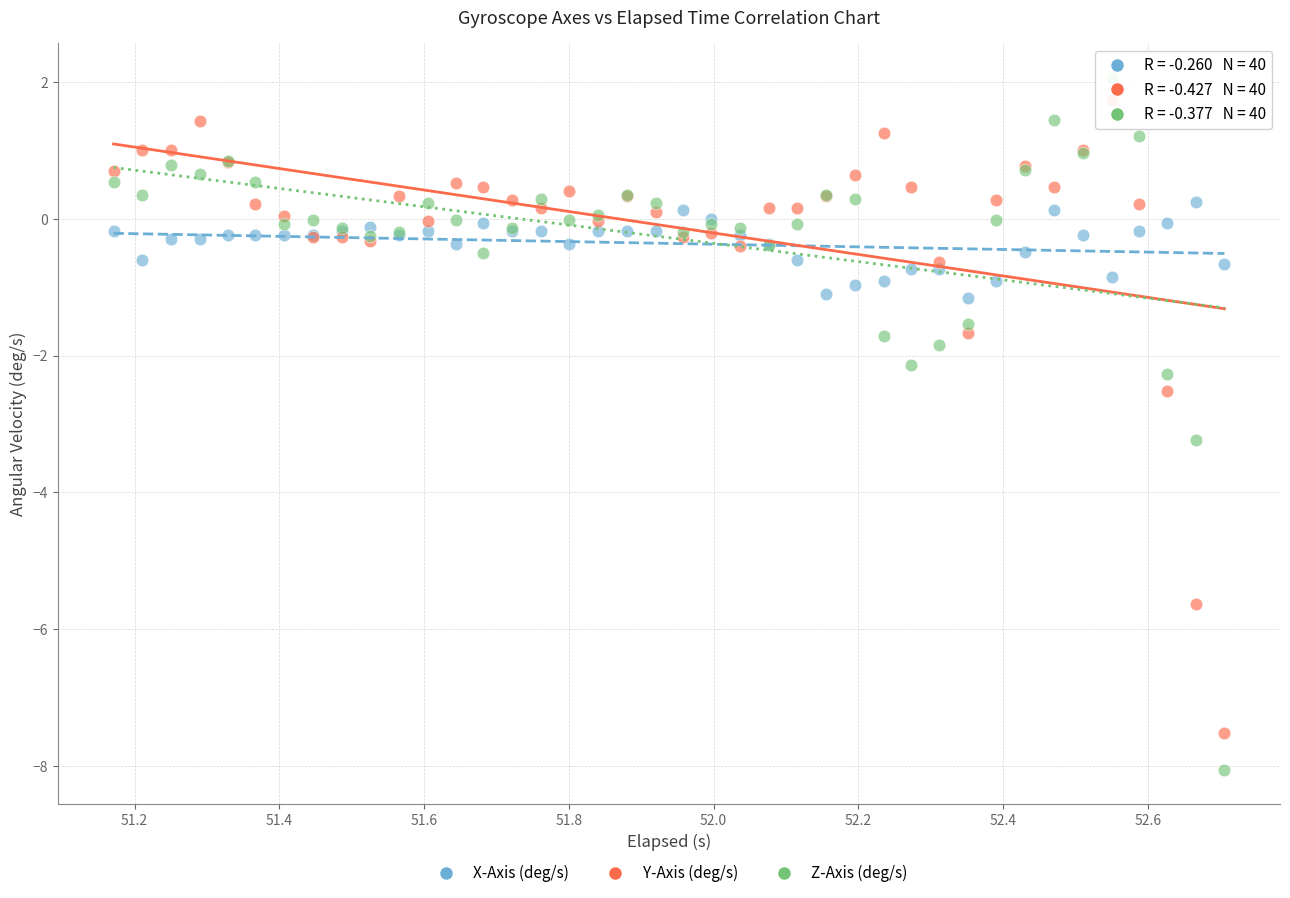

Which series reaches the minimum Y coordinate?

Z-Axis (deg/s)